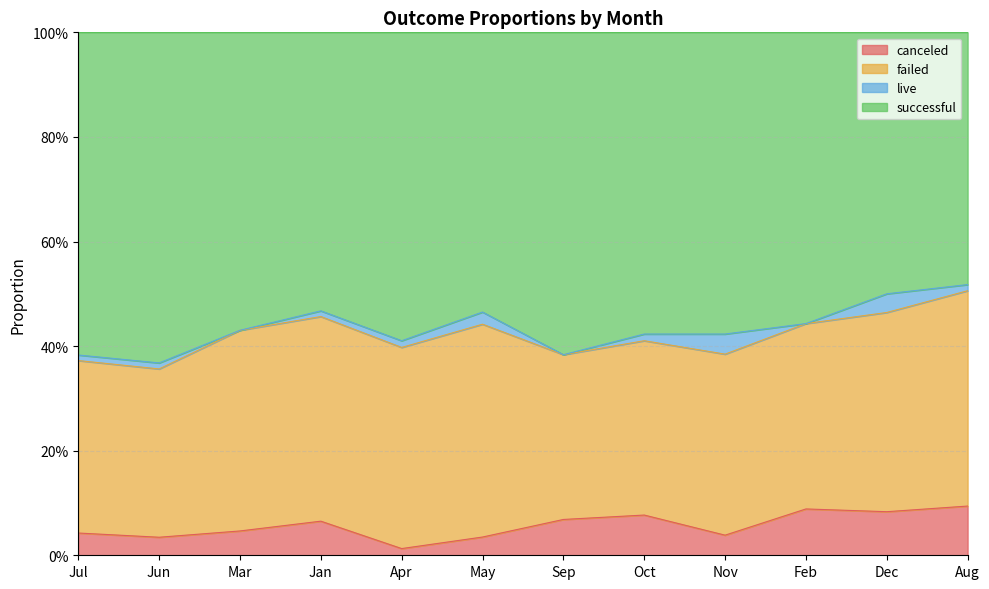

Does the chart display data point markers on the line(s)?

No